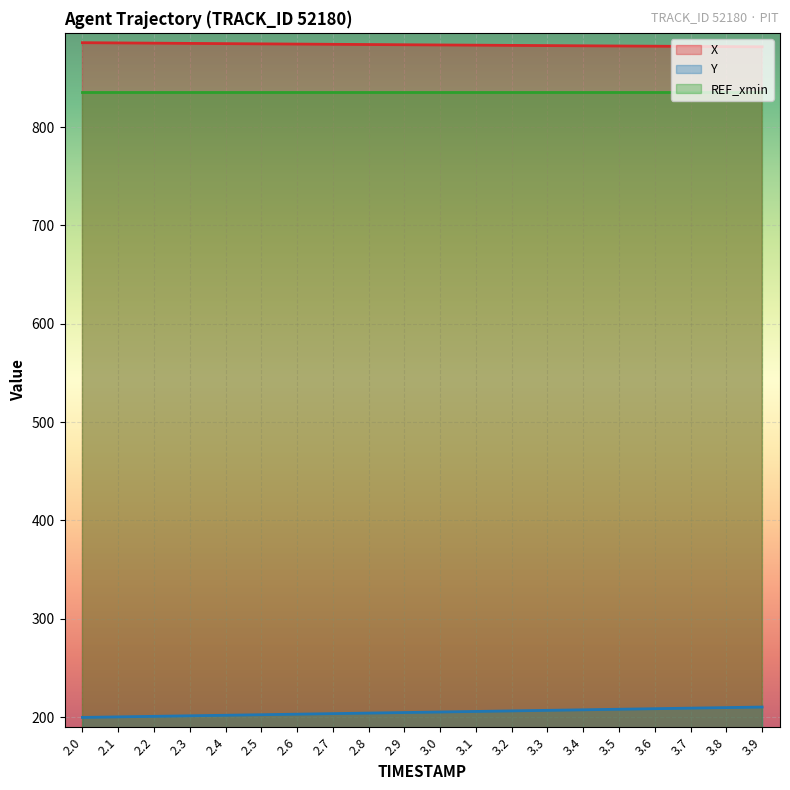

True or false: X and Y cross at least once.

False